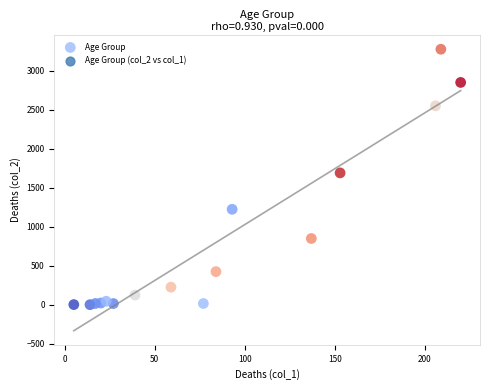

What Y value in the scatter plot is closest to 1638?

1690